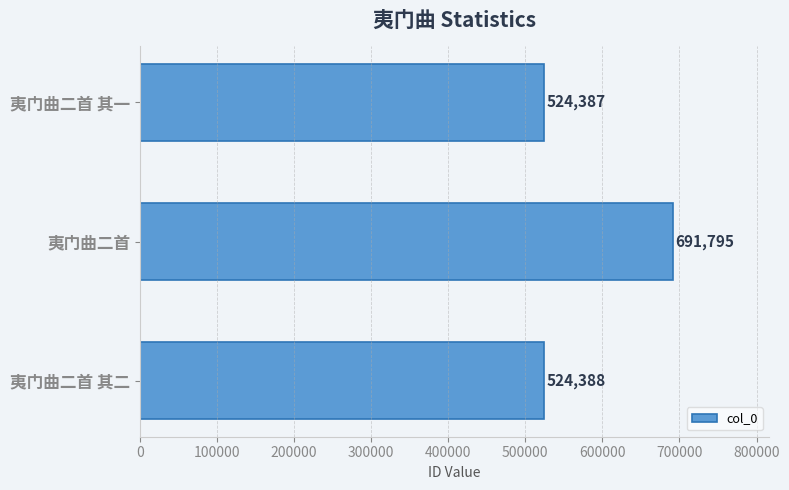

List the labels in order of value, smallest first.

夷门曲二首 其一, 夷门曲二首 其二, 夷门曲二首